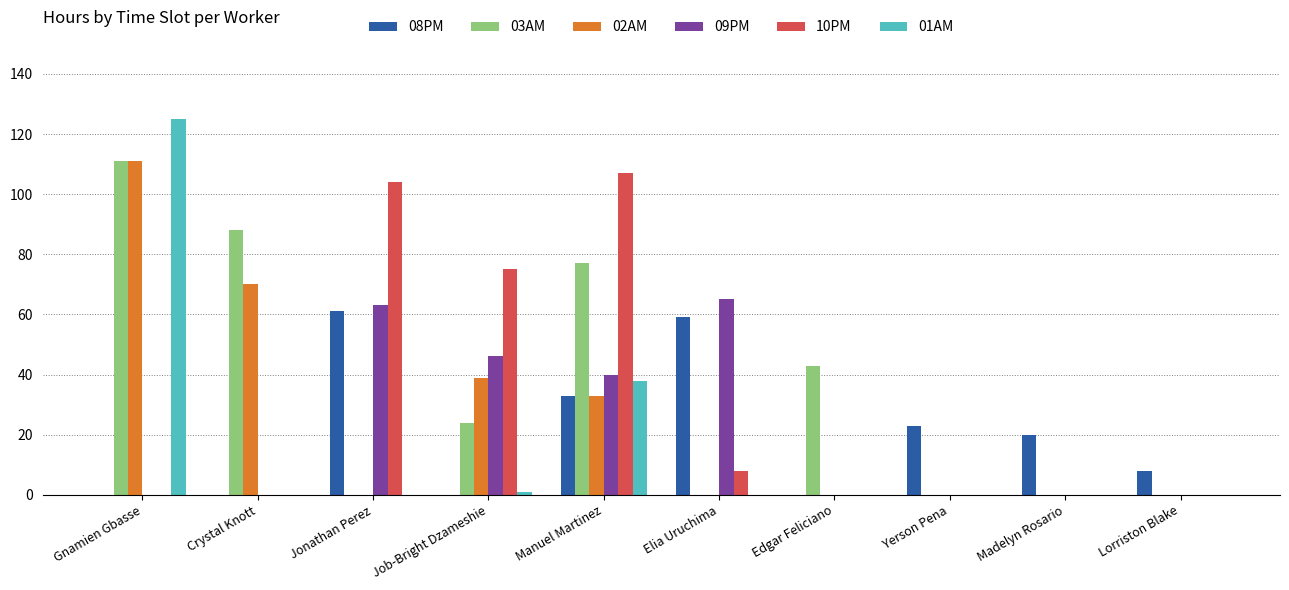

How many series are shown in this chart?

6